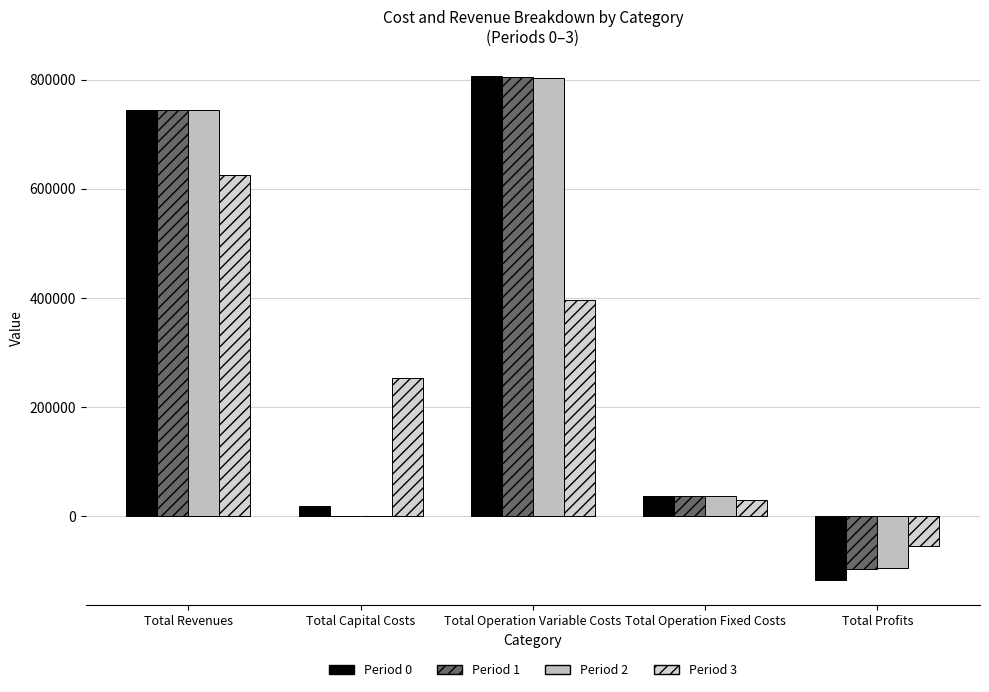

Rank the series by their maximum value, from lowest to highest.

Period 3, Period 2, Period 1, Period 0